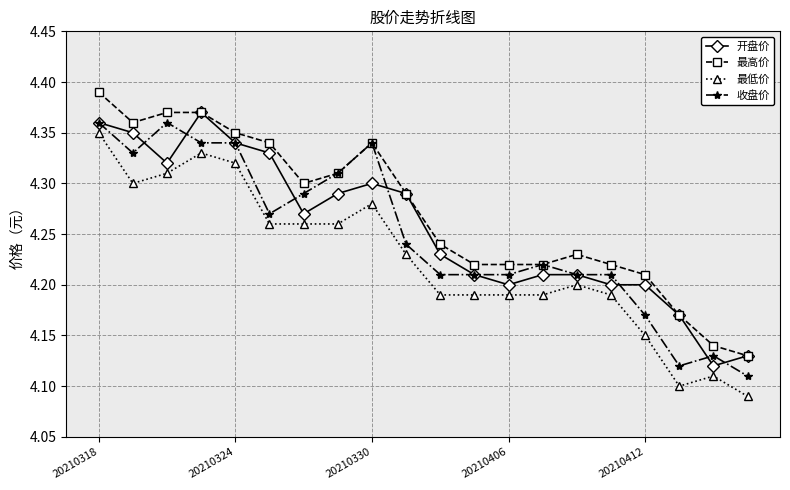

Which series ends up on top after the final intersection of 开盘价 and 收盘价?

开盘价